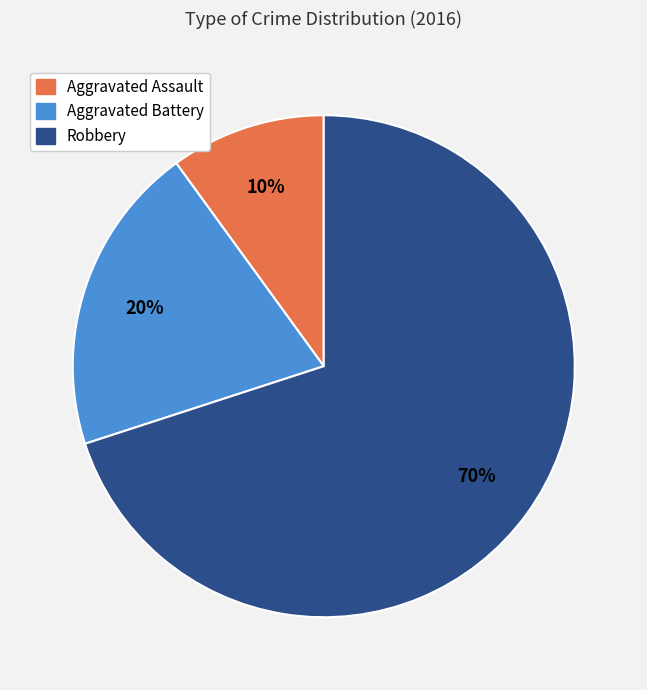

Combined, do Aggravated Assault and Aggravated Battery account for over 50%?

No